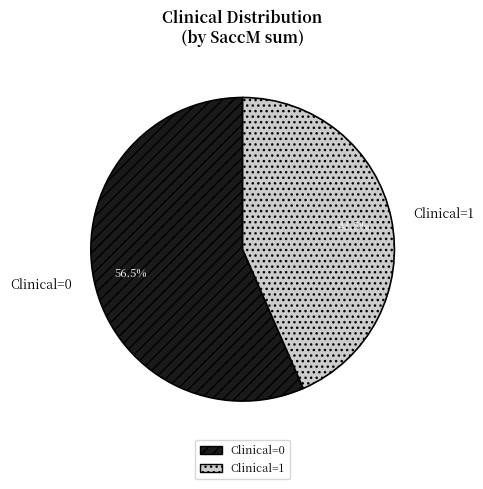

Between Clinical=1 and Clinical=0, which is larger?

Clinical=0